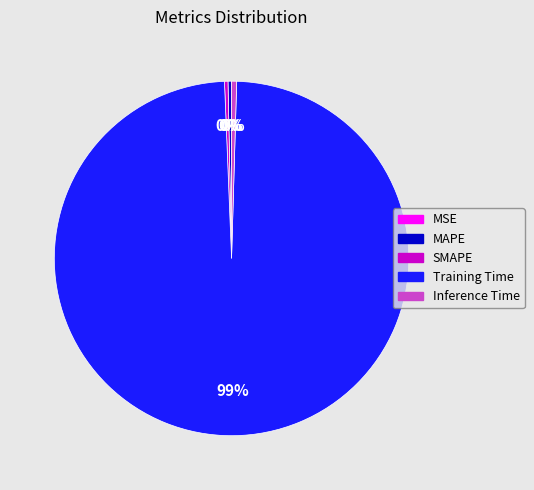

Which category has the biggest portion of the pie?

Training Time